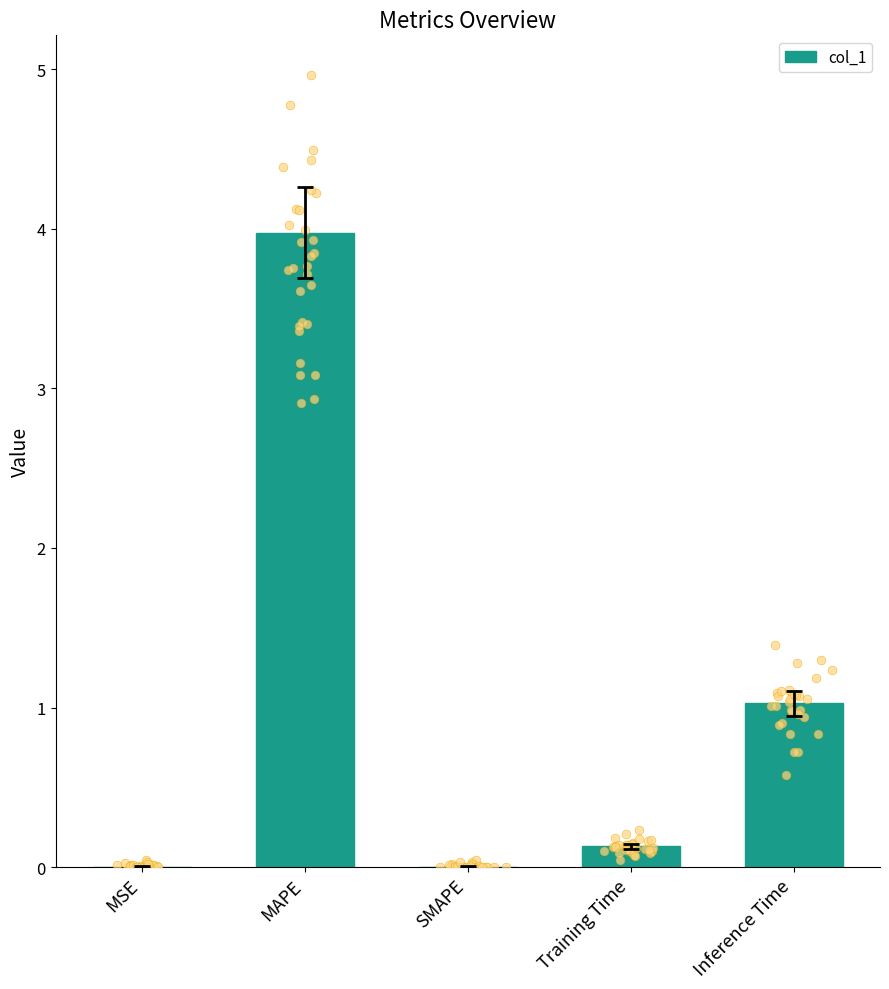

What is the change in value from SMAPE to Inference Time?

+1.0